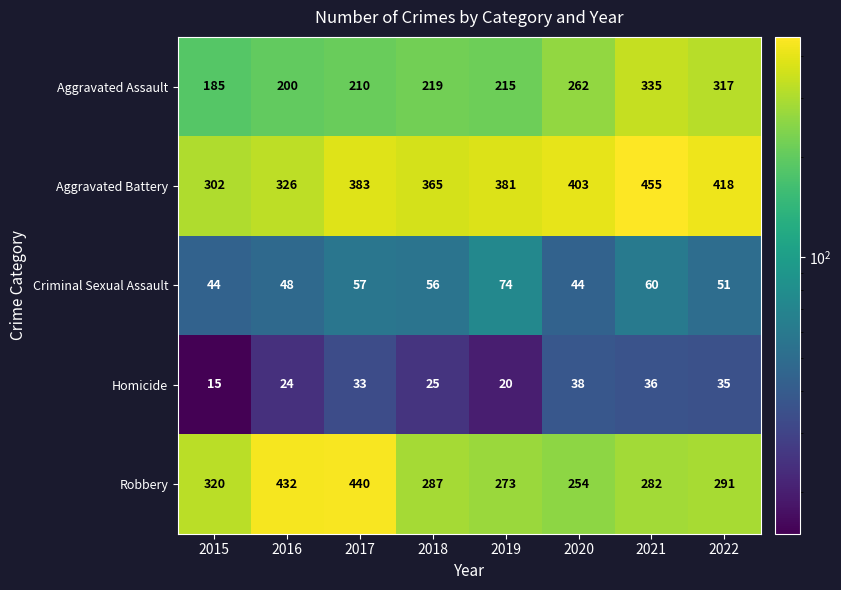

At how many categories does at least one series exceed 368?

6